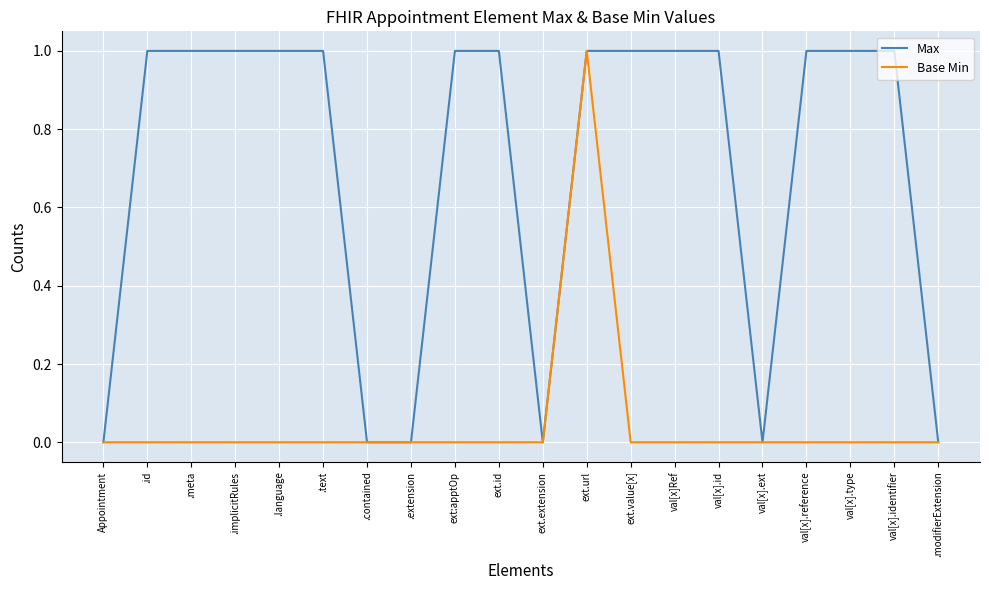

The Base Min series shows 0 at .implicitRules. True or false?

True